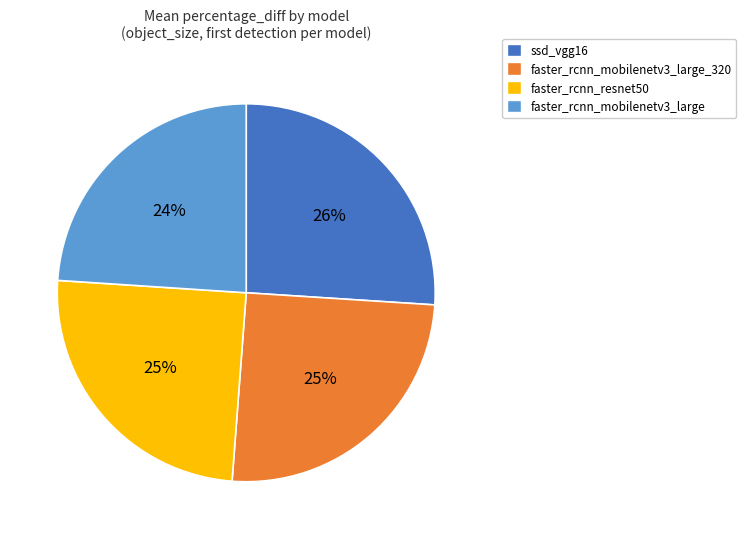

Which category has the smallest portion of the pie?

faster_rcnn_mobilenetv3_large